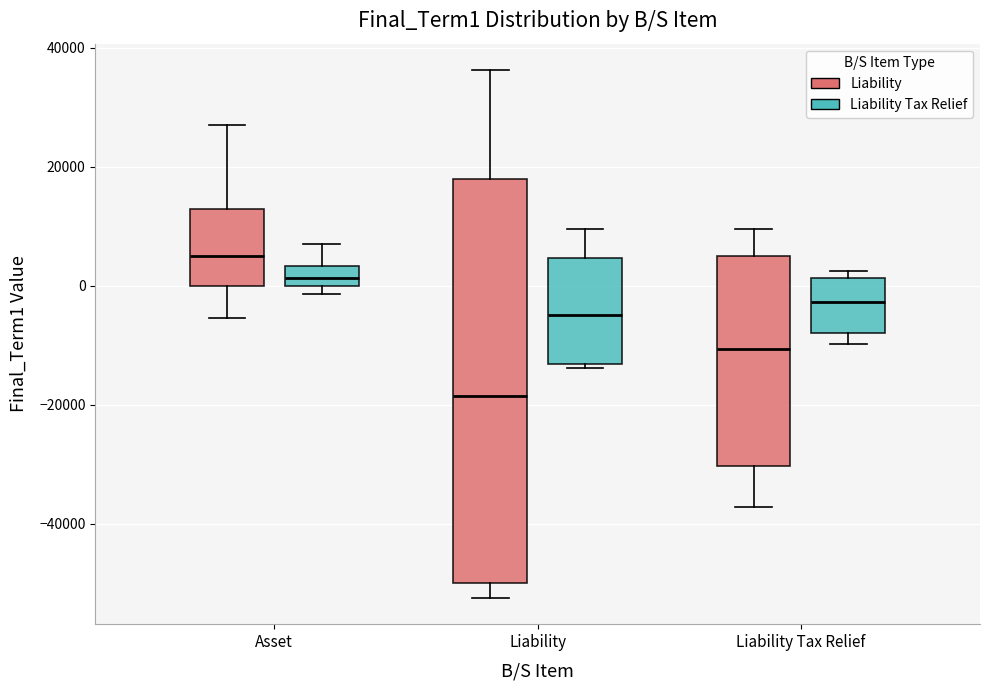

Where does the lower whisker of the box for Asset (Liability) end on the y-axis? The values are not printed on the chart, so give them approximately, as read against the axis.

-6000